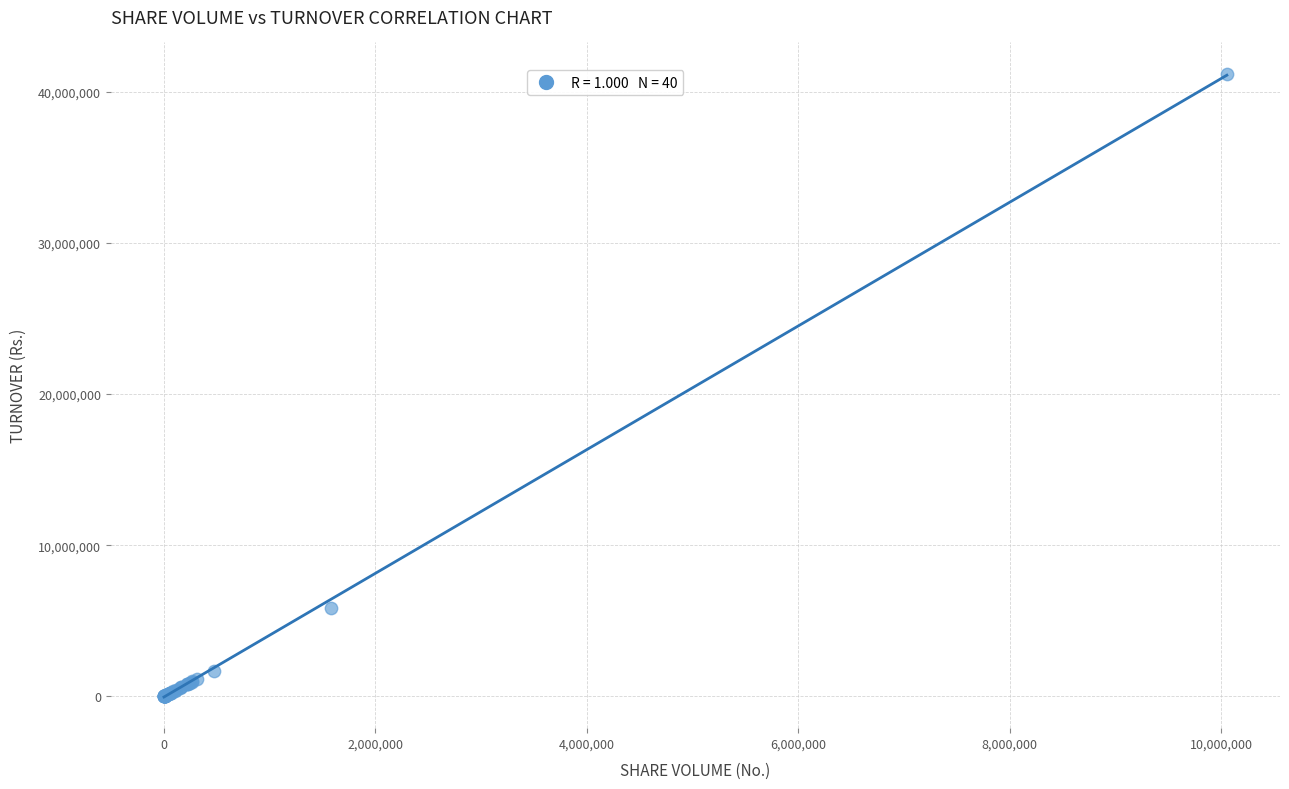

What Y value in the scatter plot is closest to 20609962?

5837536.1